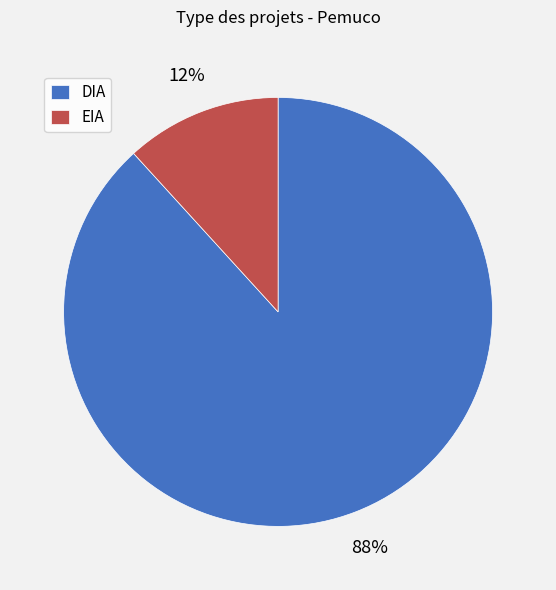

Which category has the biggest portion of the pie?

DIA